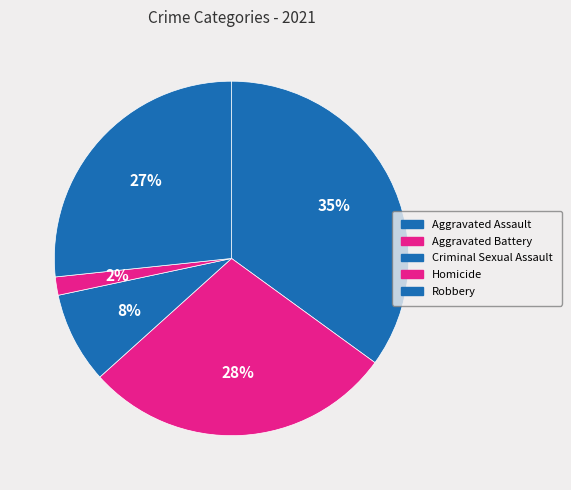

Is Criminal Sexual Assault the majority of the pie?

No